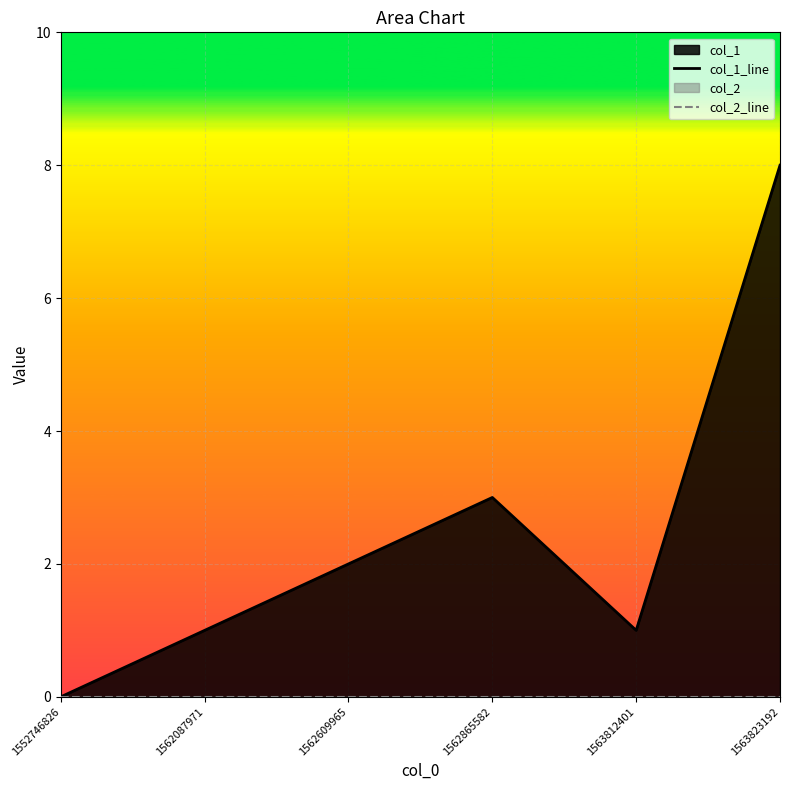

At 1552746826, list the series in order from largest to smallest.

col_1_line, col_2_line